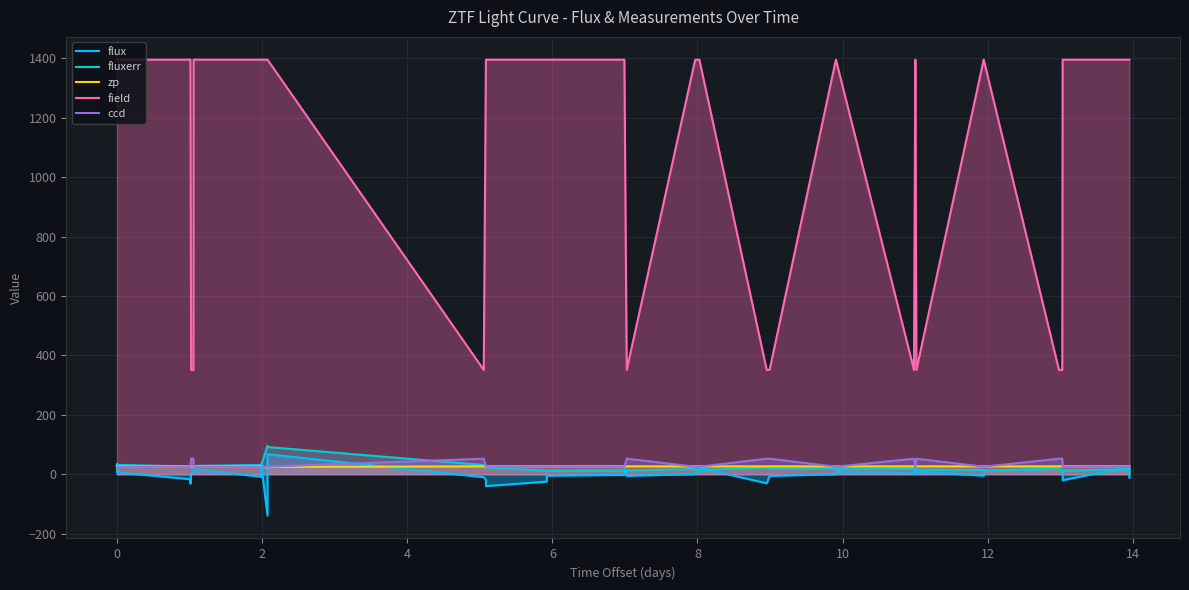

What is the difference between the second highest and minimum values in the field series?

1045.0